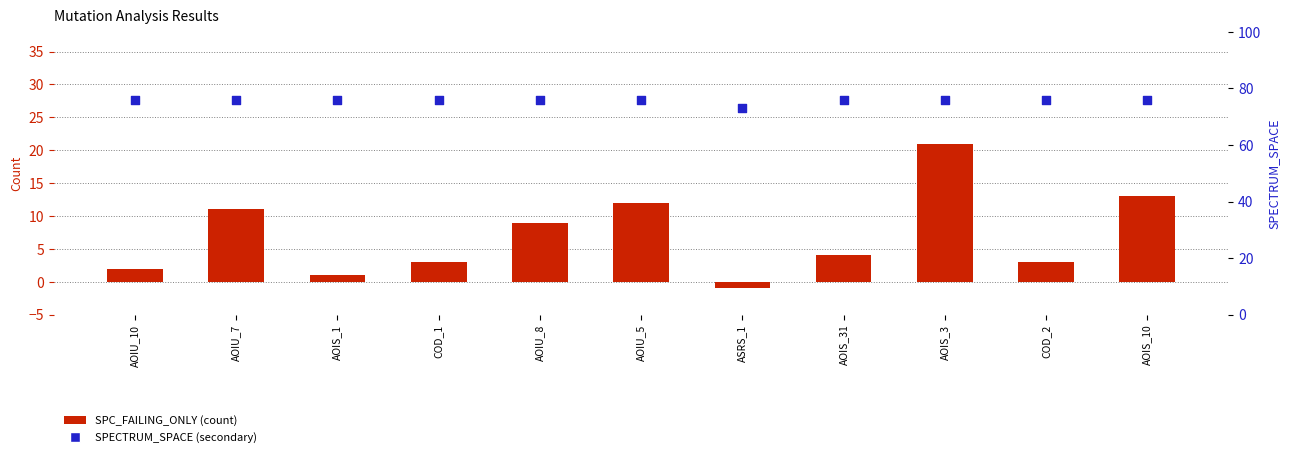

Which series has the widest spread of Y values?

SPC_FAILING_ONLY